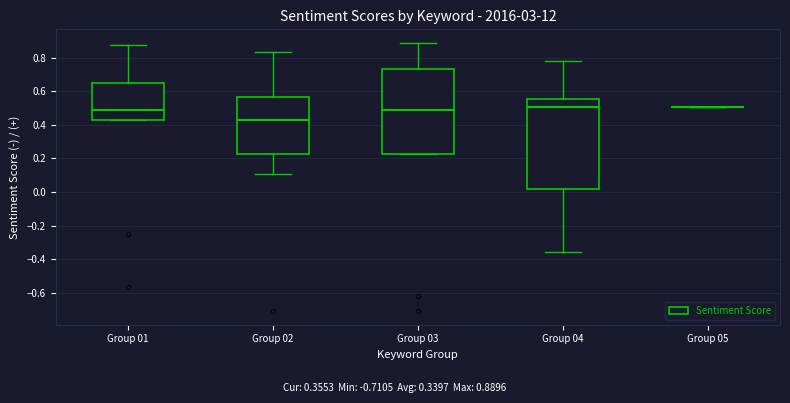

Reading left to right, transcribe this box plot: for each box, give where its median line is, the range the box spans, and where its two whiskers end, as read against the y-axis. The values are not printed on the chart, so give them approximately, as read against the axis.

Group 01: median 0.48, box 0.42 to 0.64, whiskers 0.42 to 0.88
Group 02: median 0.42, box 0.22 to 0.56, whiskers 0.10 to 0.84
Group 03: median 0.48, box 0.22 to 0.74, whiskers 0.22 to 0.88
Group 04: median 0.50, box 0.02 to 0.56, whiskers -0.36 to 0.78
Group 05: box collapsed to a line at 0.50, whiskers 0.50 to 0.50